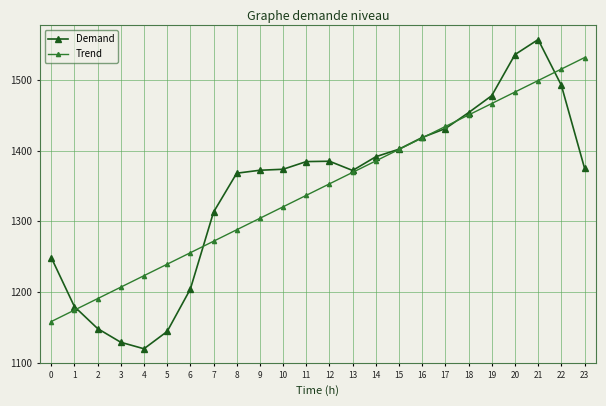

Is the value of Demand at 14 greater than the value of Trend at 23?

No